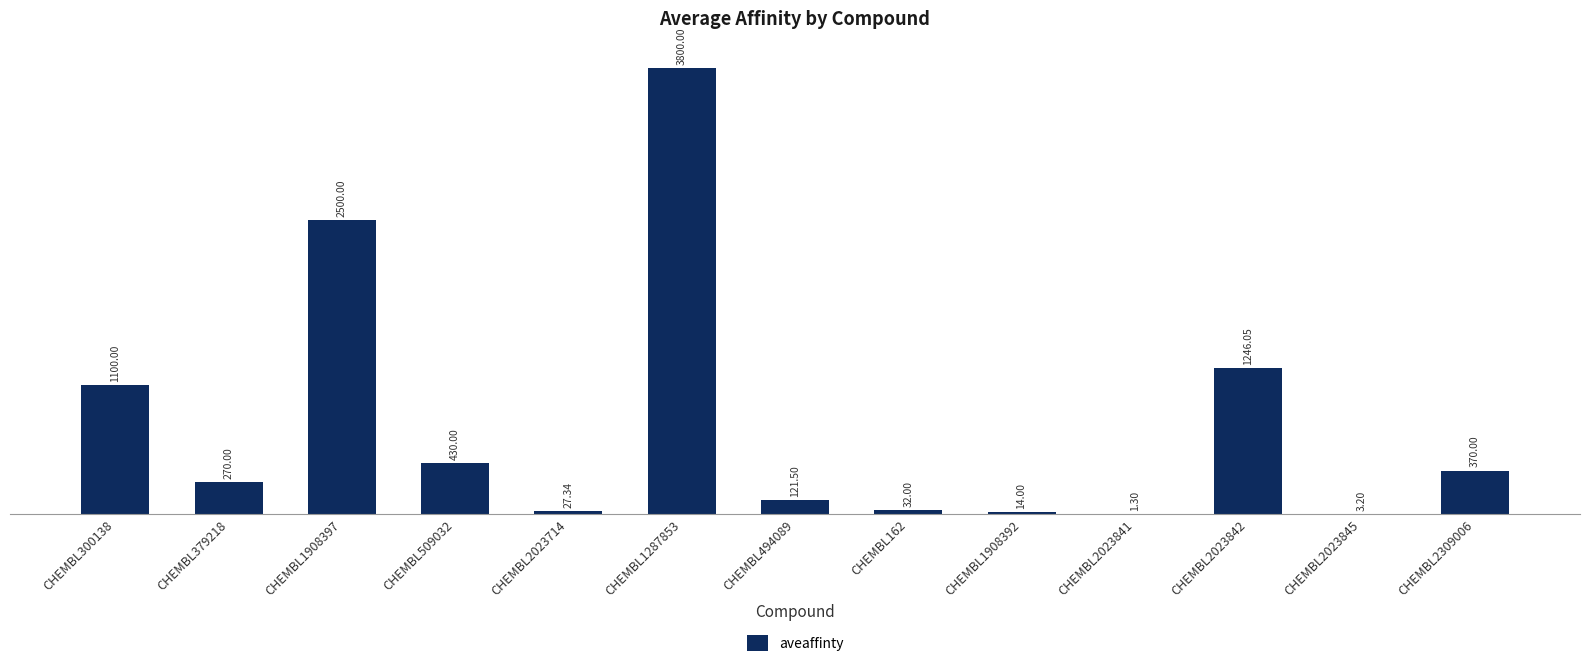

What is the ratio of the value at CHEMBL1908397 to the value at CHEMBL300138?

2.3